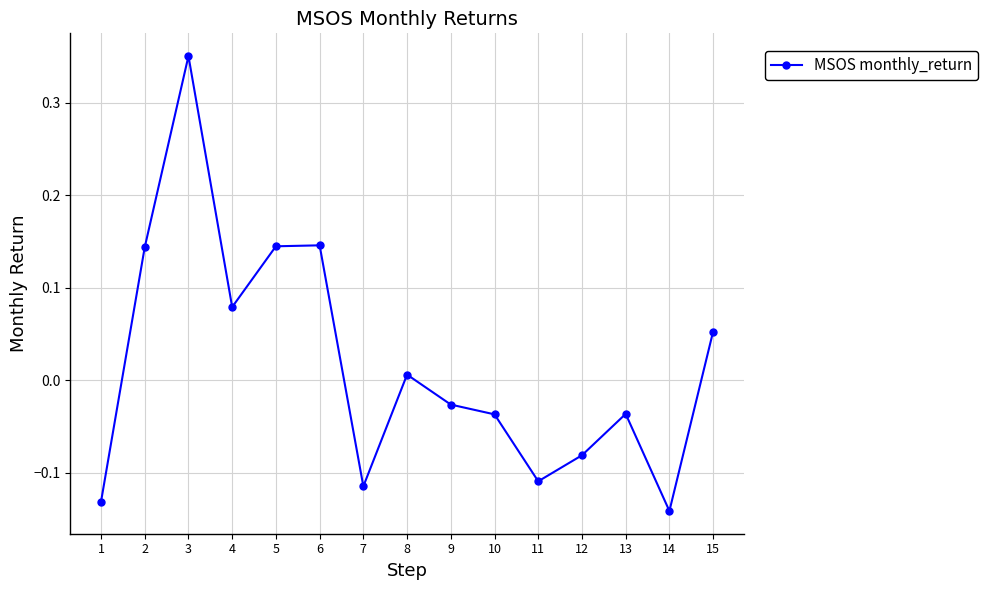

What is the change in value from 1 to 13?

+0.1